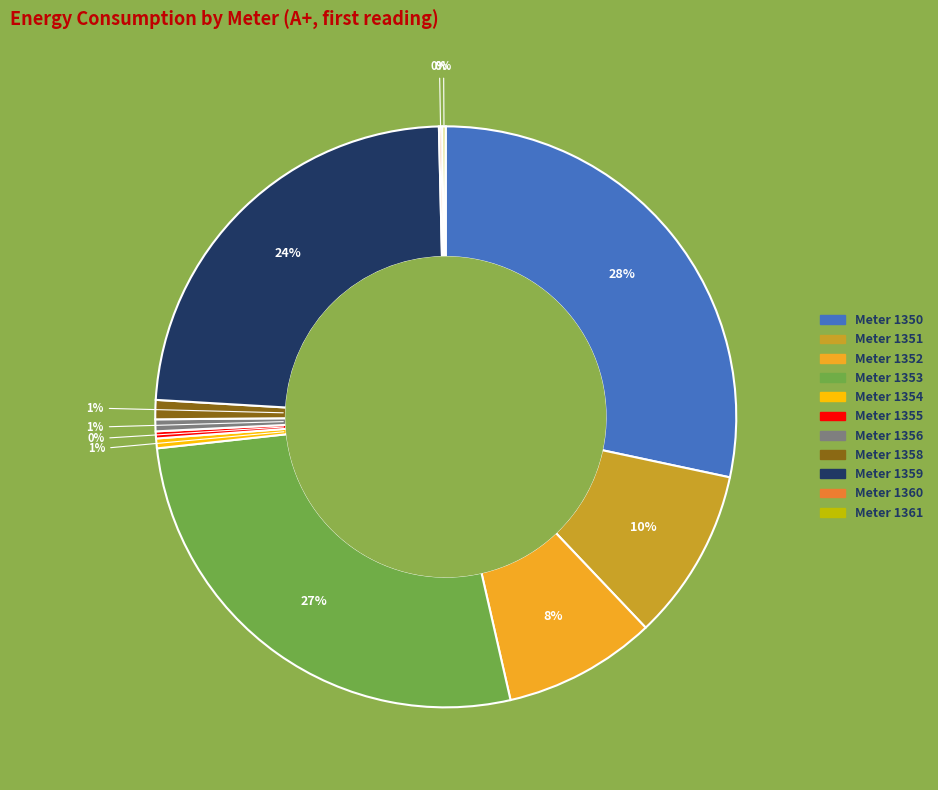

Does any single category account for the majority?

No